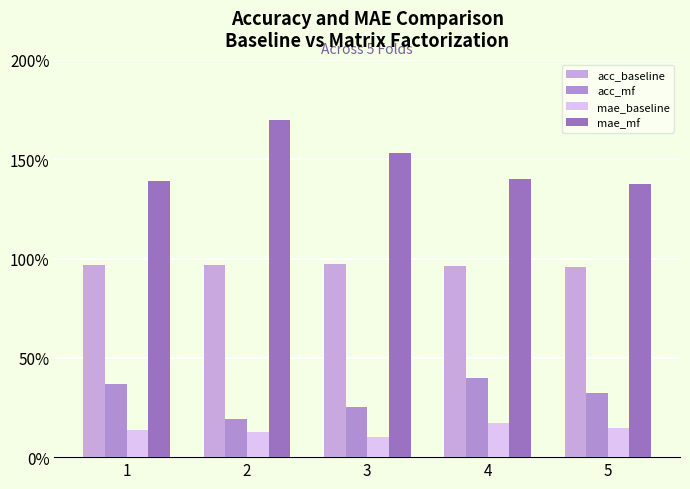

Rank the series by their maximum value, from lowest to highest.

mae_baseline, acc_mf, acc_baseline, mae_mf